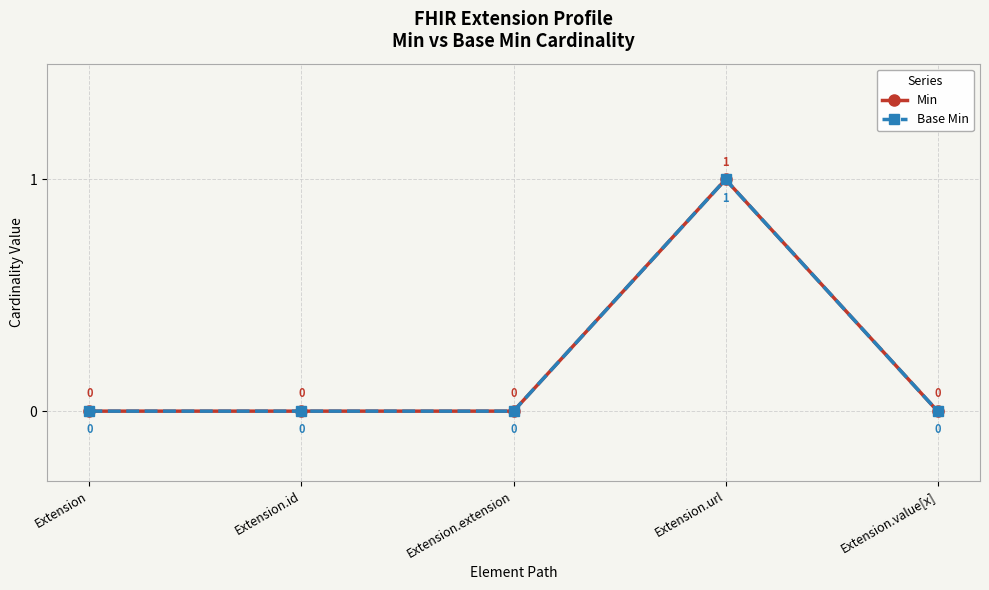

Is this an area chart (filled region under the line)?

No